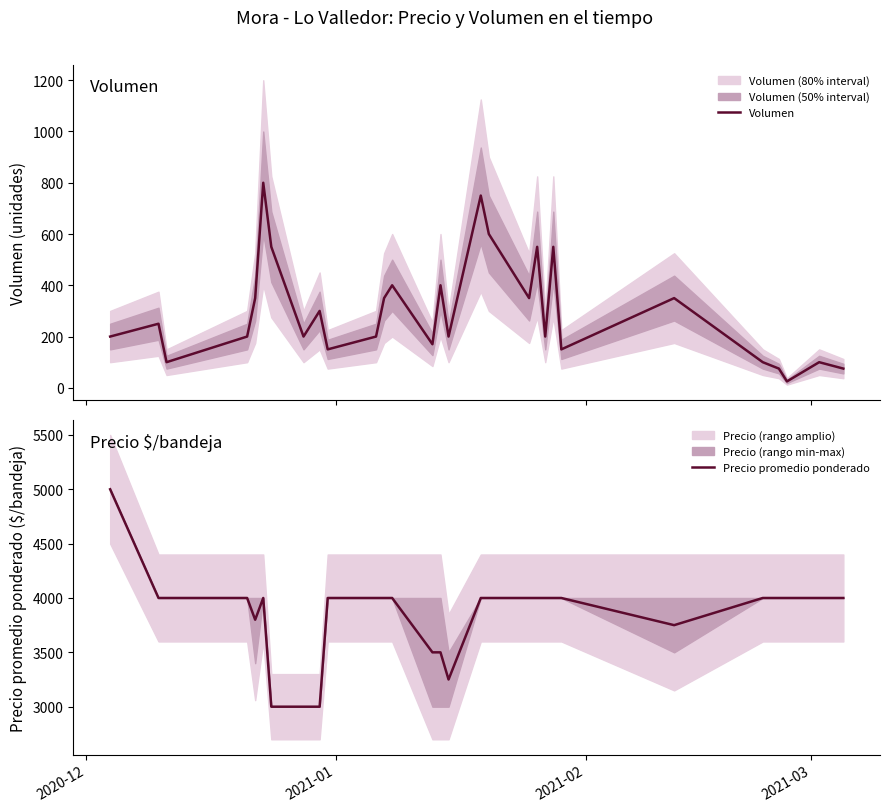

How many series are shown in this chart?

2